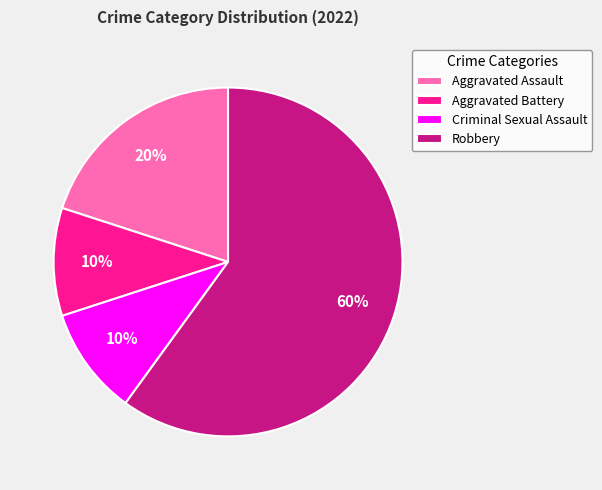

To the nearest percent, what portion does Criminal Sexual Assault represent?

10%